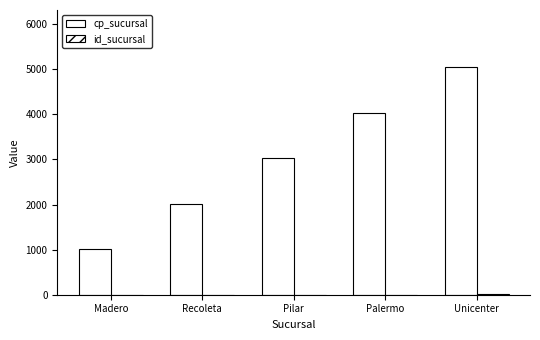

Where does the cp_sucursal series first go above 3030?

Palermo